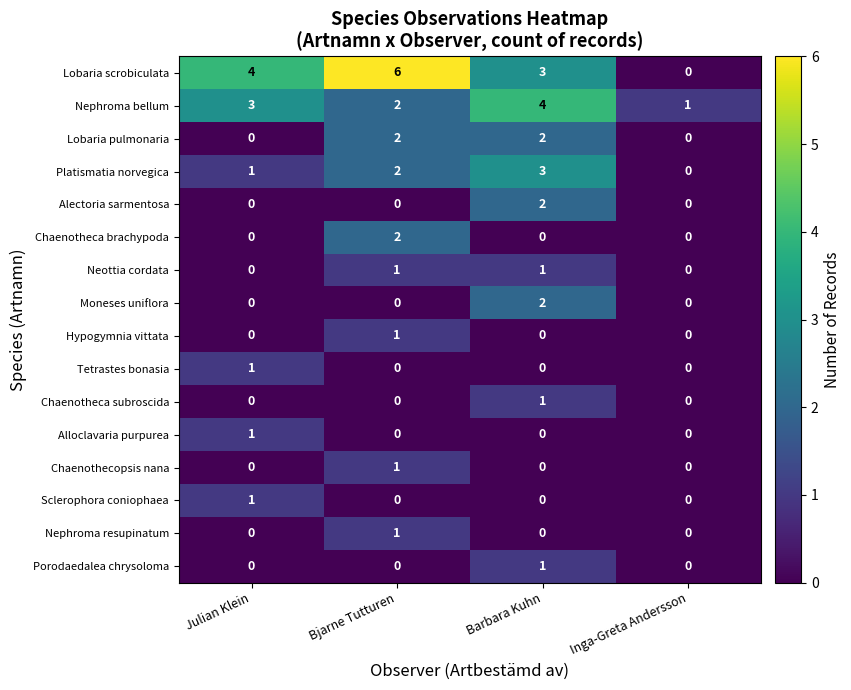

Which series has the largest range (max minus min)?

Lobaria scrobiculata